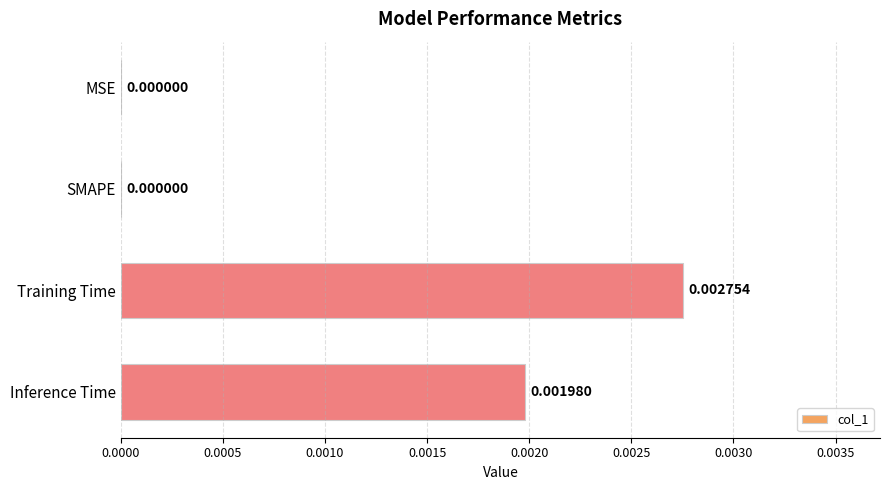

Which label corresponds to the largest value in the chart?

Training Time